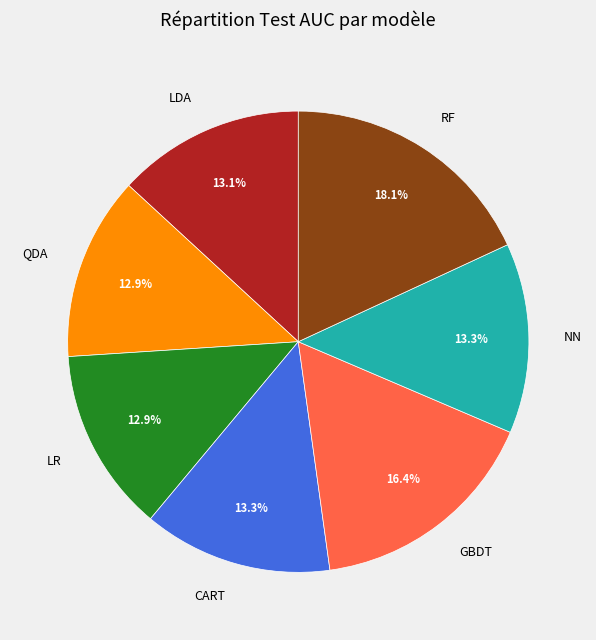

Is there any slice that represents more than half of the pie?

No